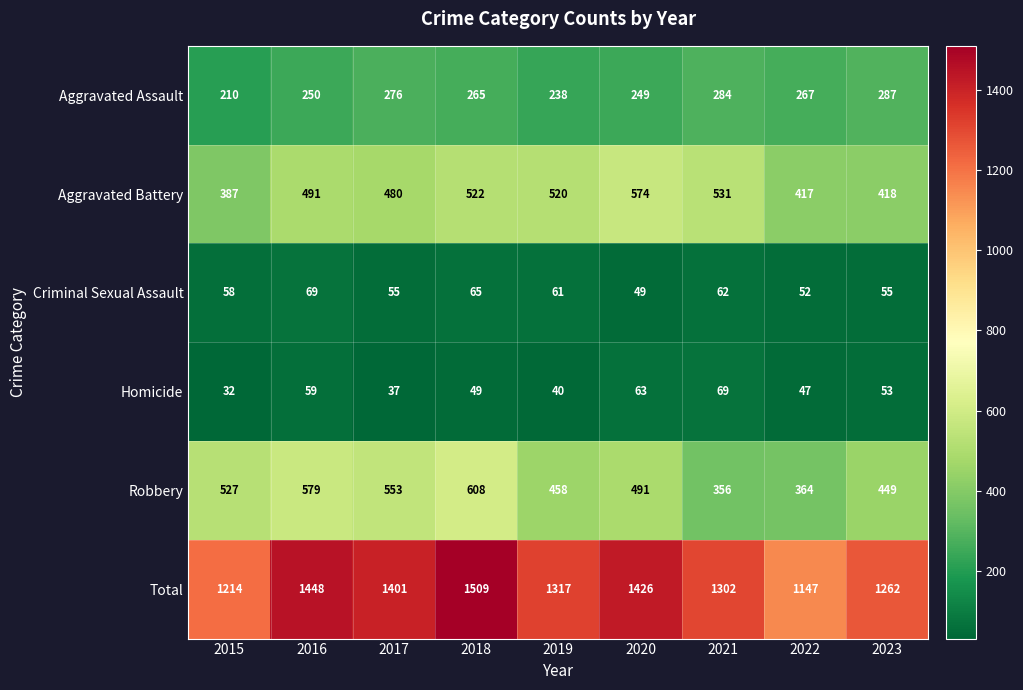

True or false: Total has a value of 811 at 2023.

False